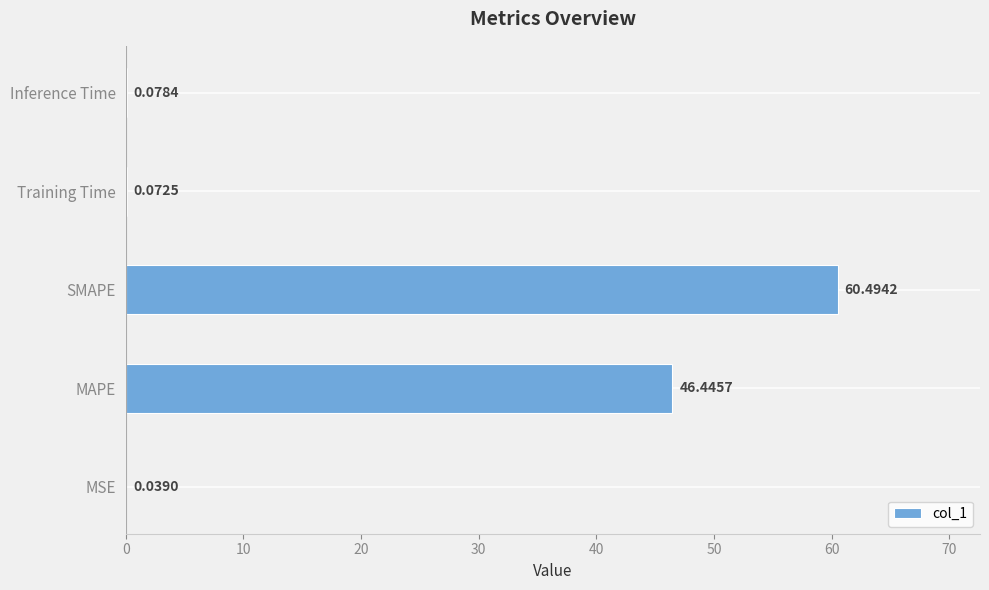

Between MSE and Training Time, which is larger?

Training Time